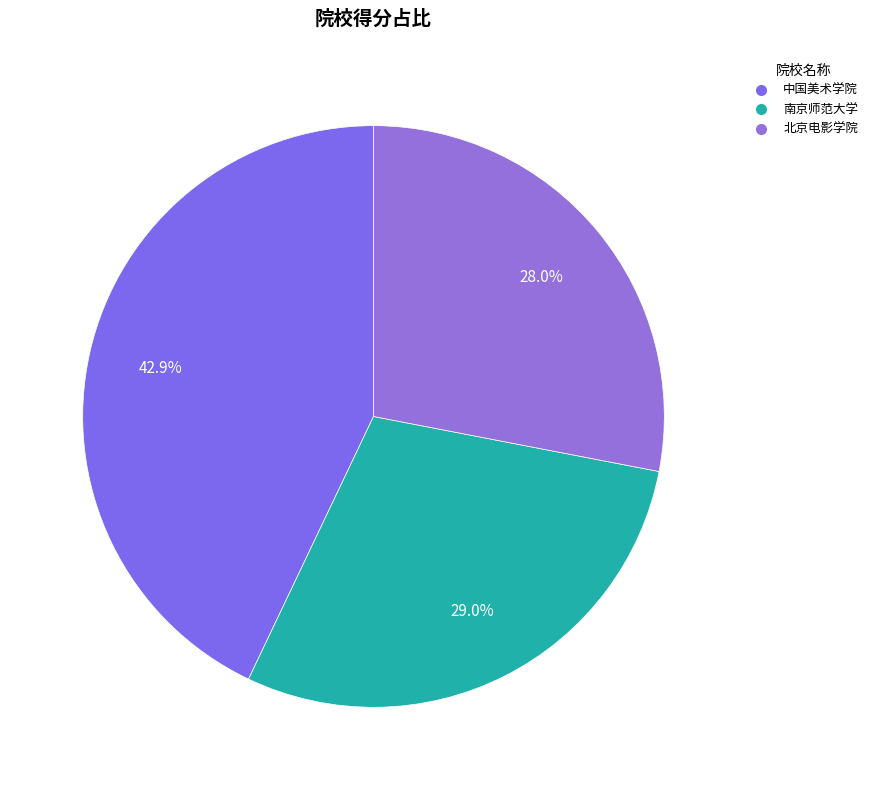

Is there any slice that represents more than half of the pie?

No